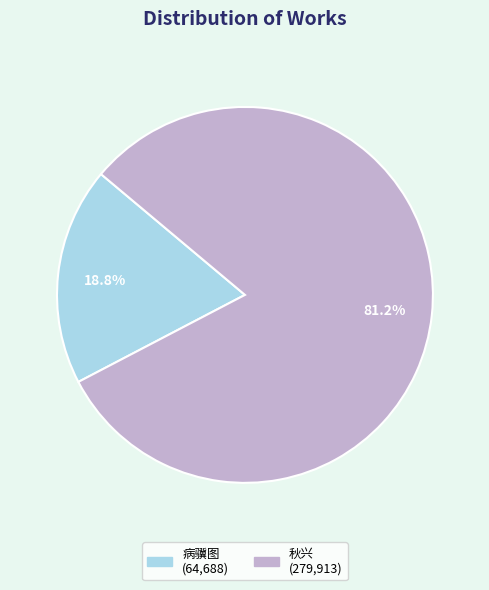

Does any single category account for the majority?

Yes